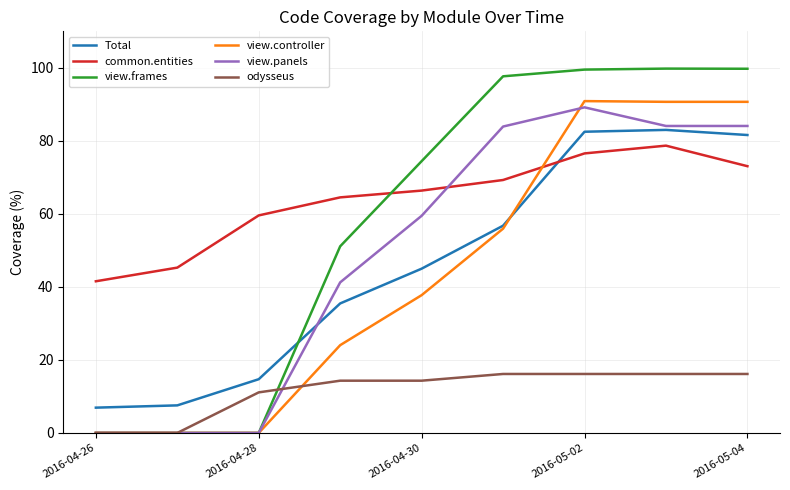

Which series has the largest total across all categories?

common.entities